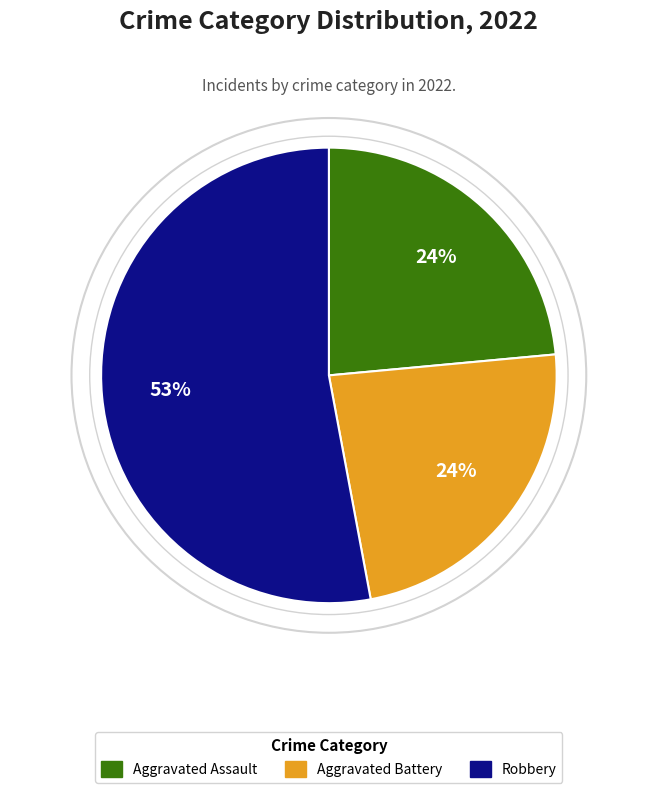

To the nearest percent, what is the average slice percentage?

33%